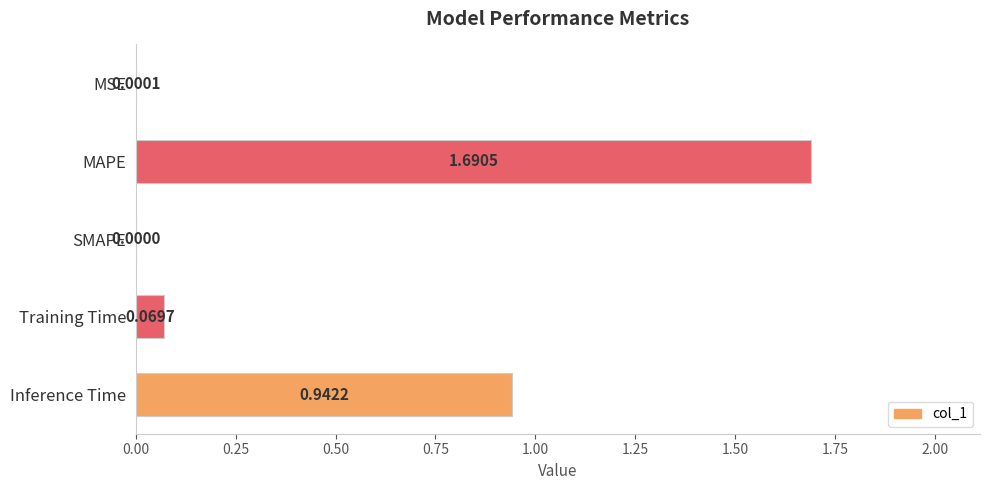

Between Inference Time and Training Time, which is larger?

Inference Time